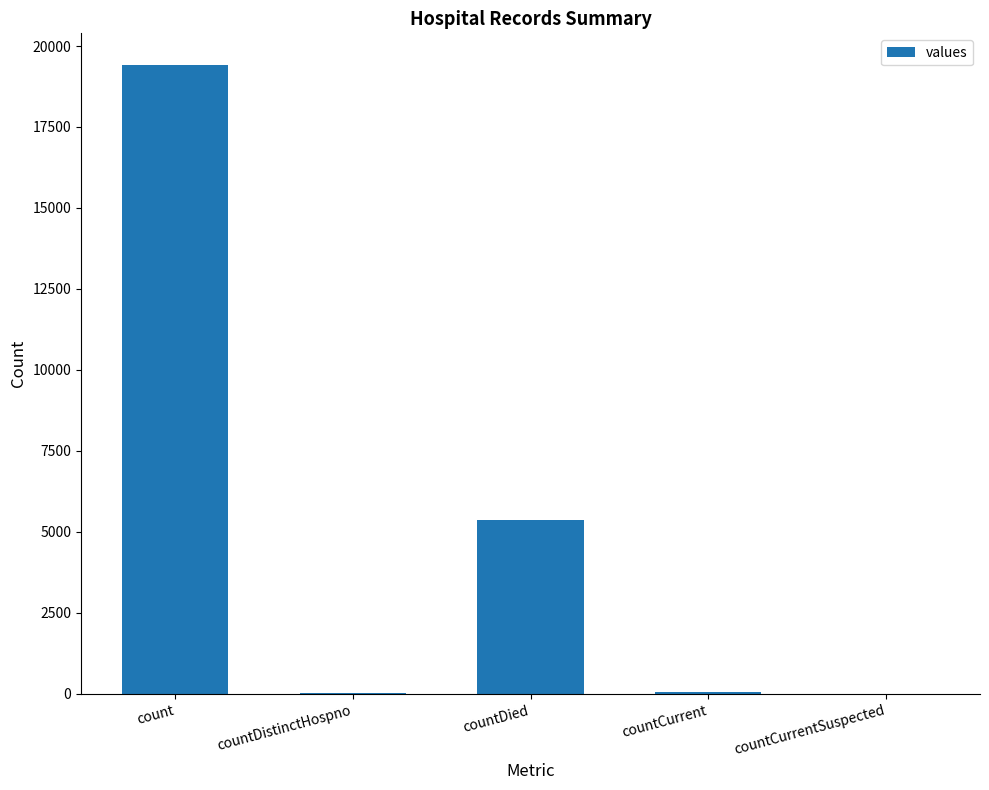

What is the ratio of the value at countDied to the value at count?

0.3